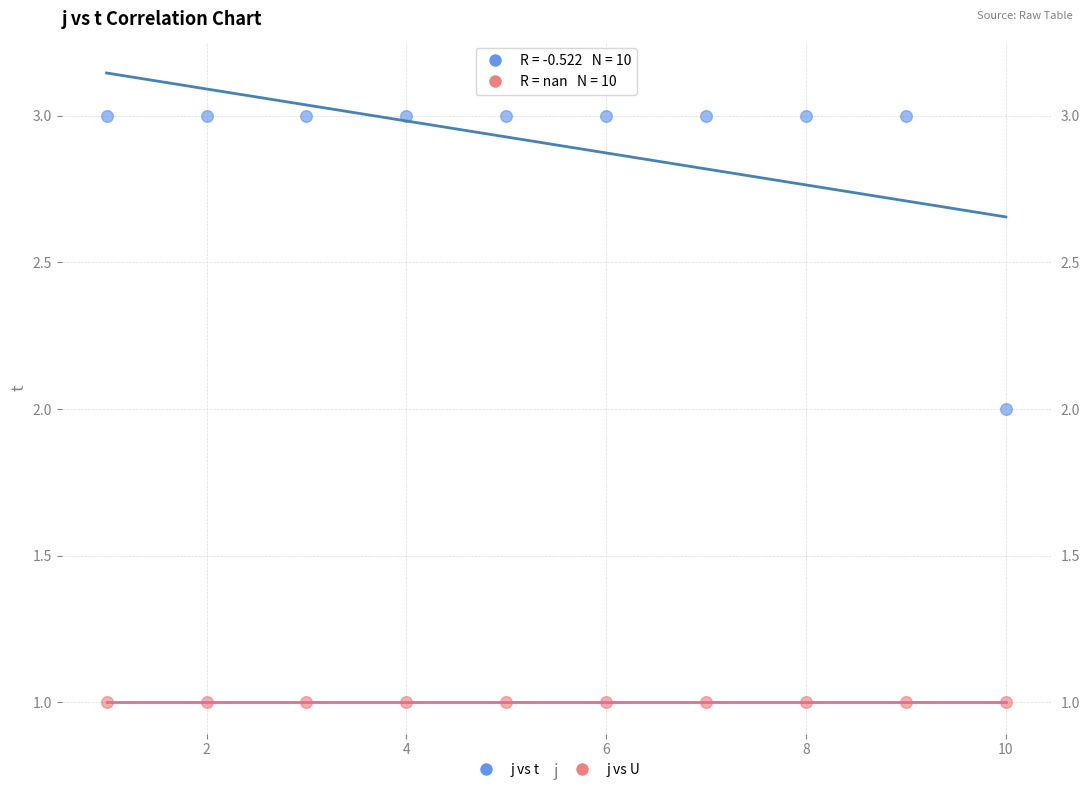

Which series reaches the minimum Y coordinate?

j vs U